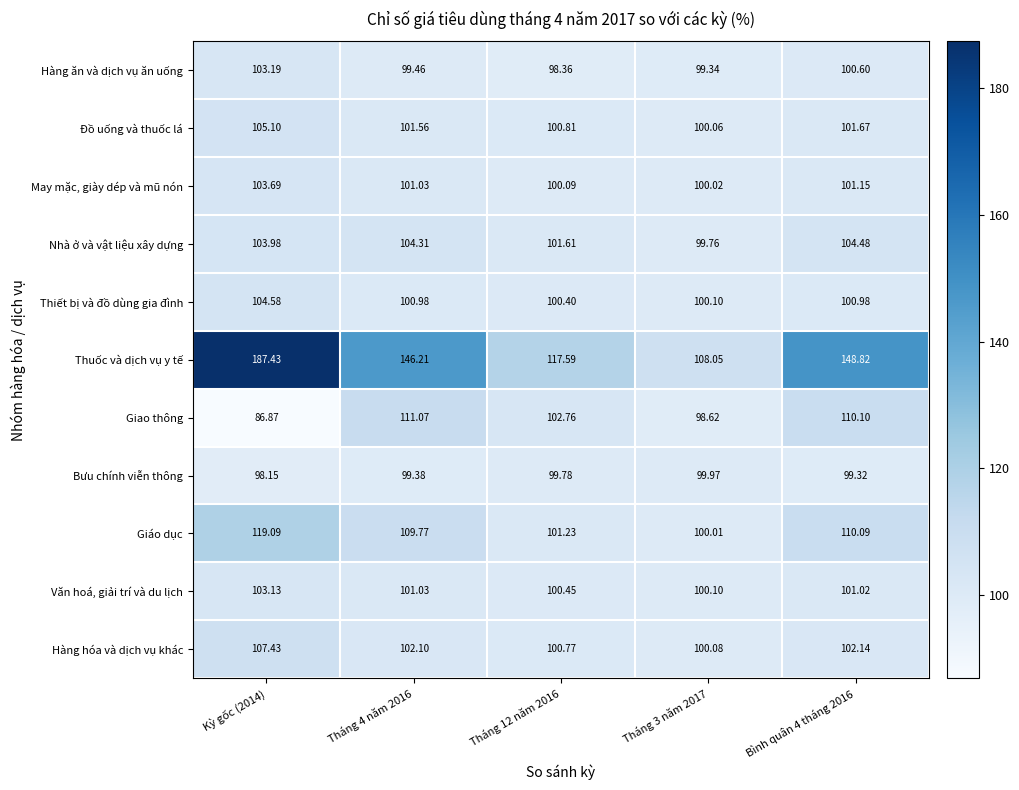

Between Tháng 12 năm 2016 and Bình quân 4 tháng 2016, which series saw the biggest shift?

Thuốc và dịch vụ y tế